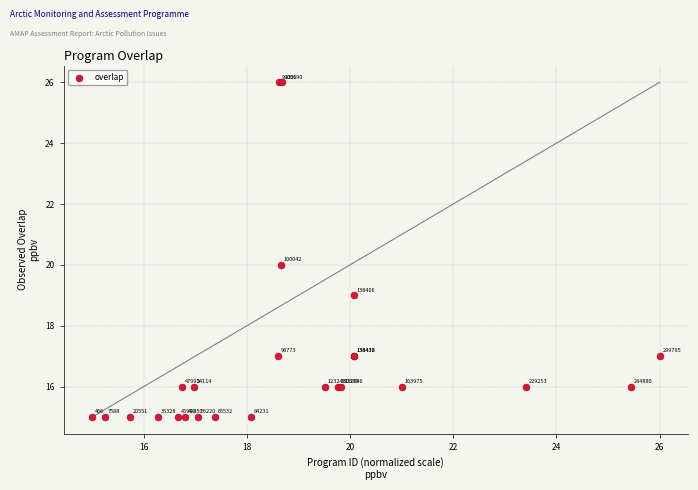

What Y value in the scatter plot is closest to 20?

20